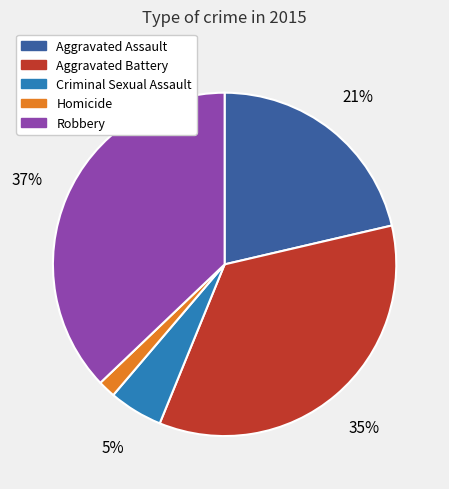

What is the largest slice in the pie chart?

Robbery